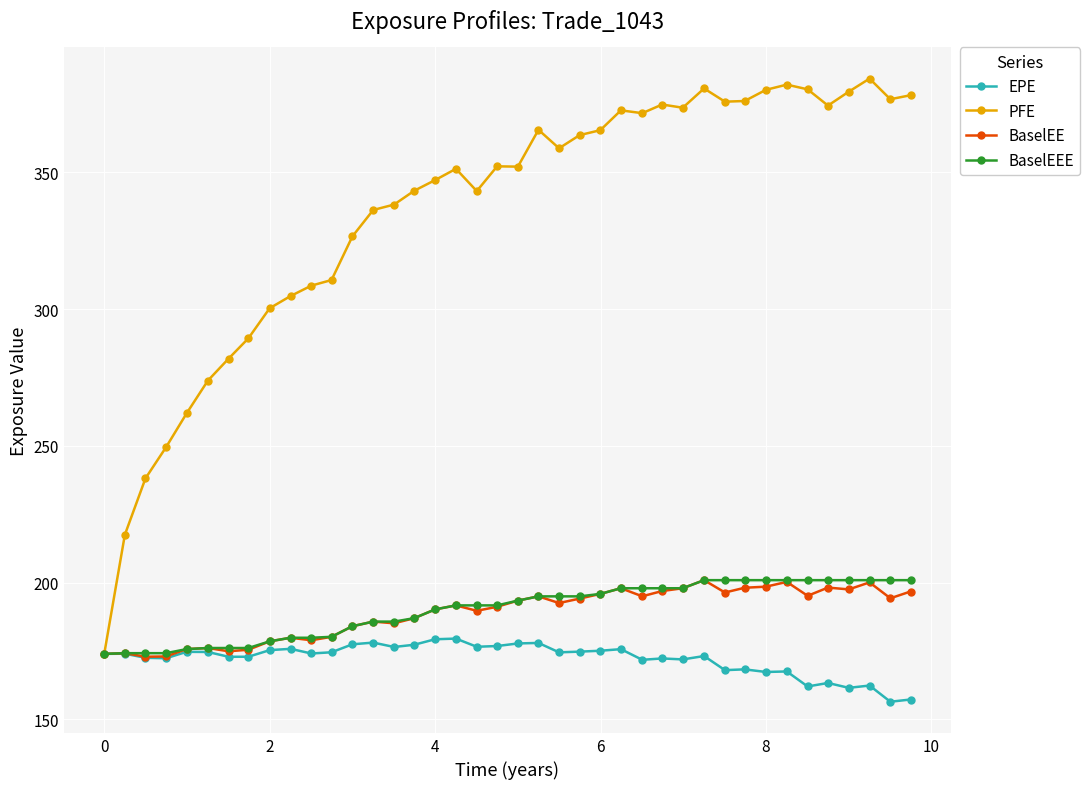

How many data points in PFE are less than 352?

19